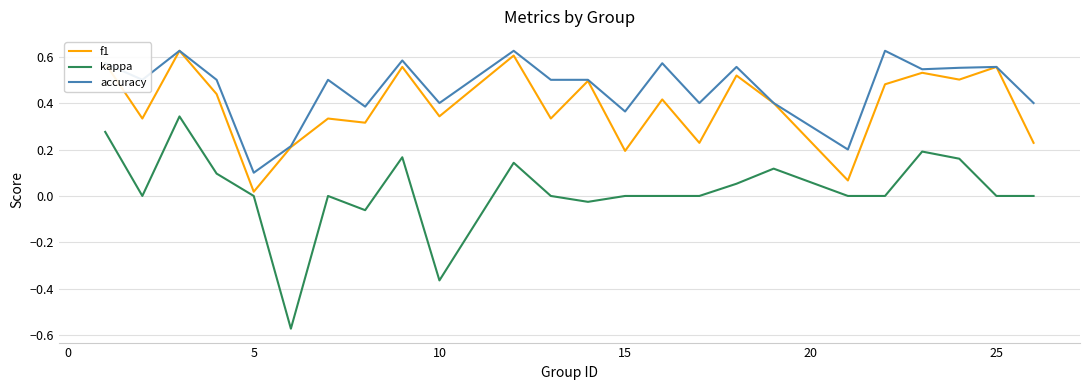

True or false: kappa and accuracy cross at least once.

False